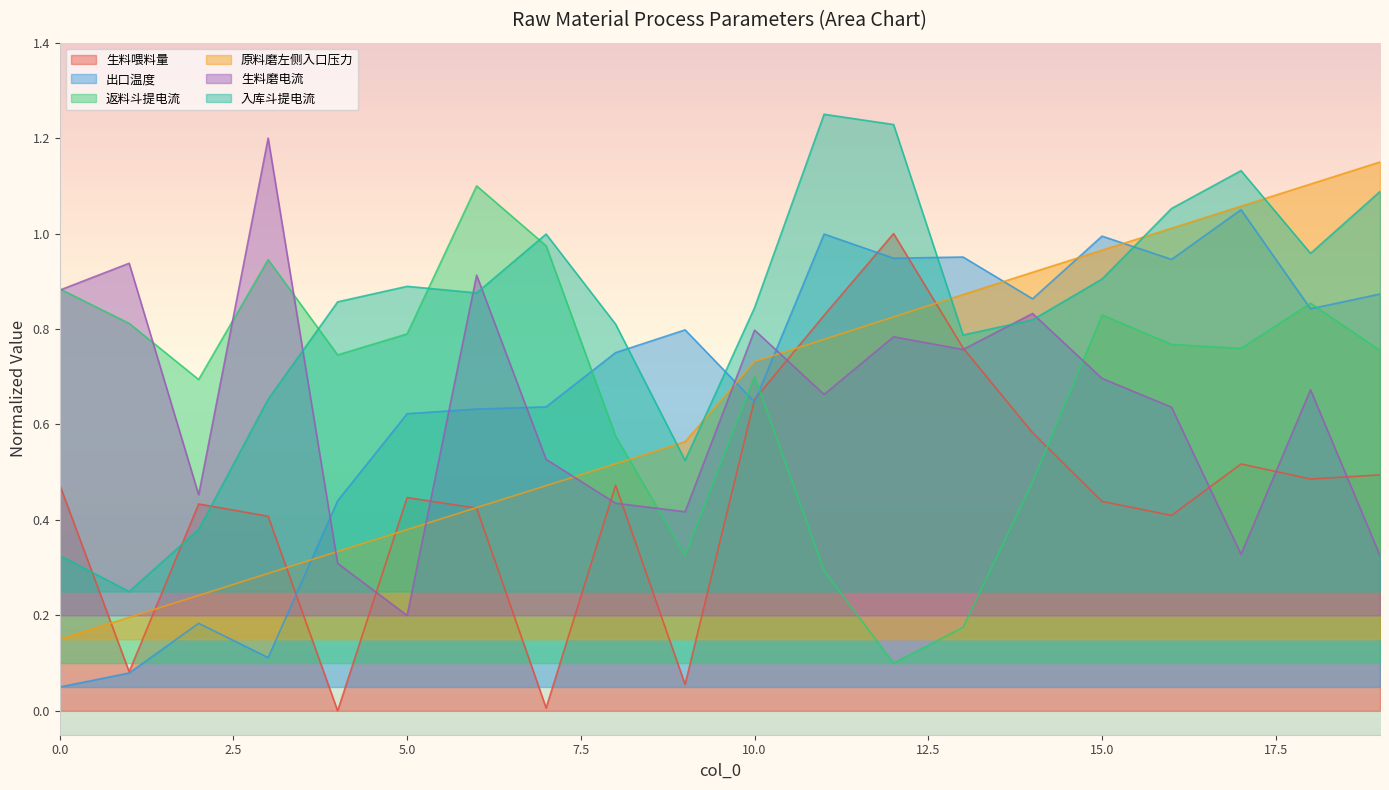

Where is 返料斗提电流 nearest to the value 0?

12